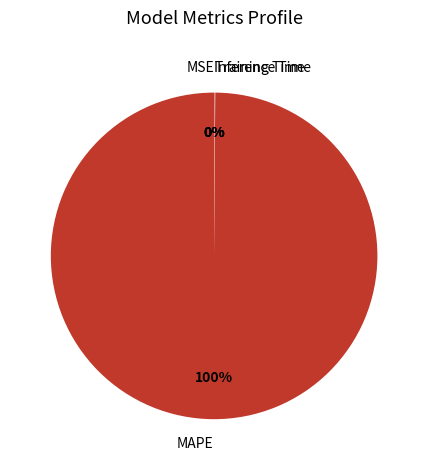

Which slice is the largest?

MAPE